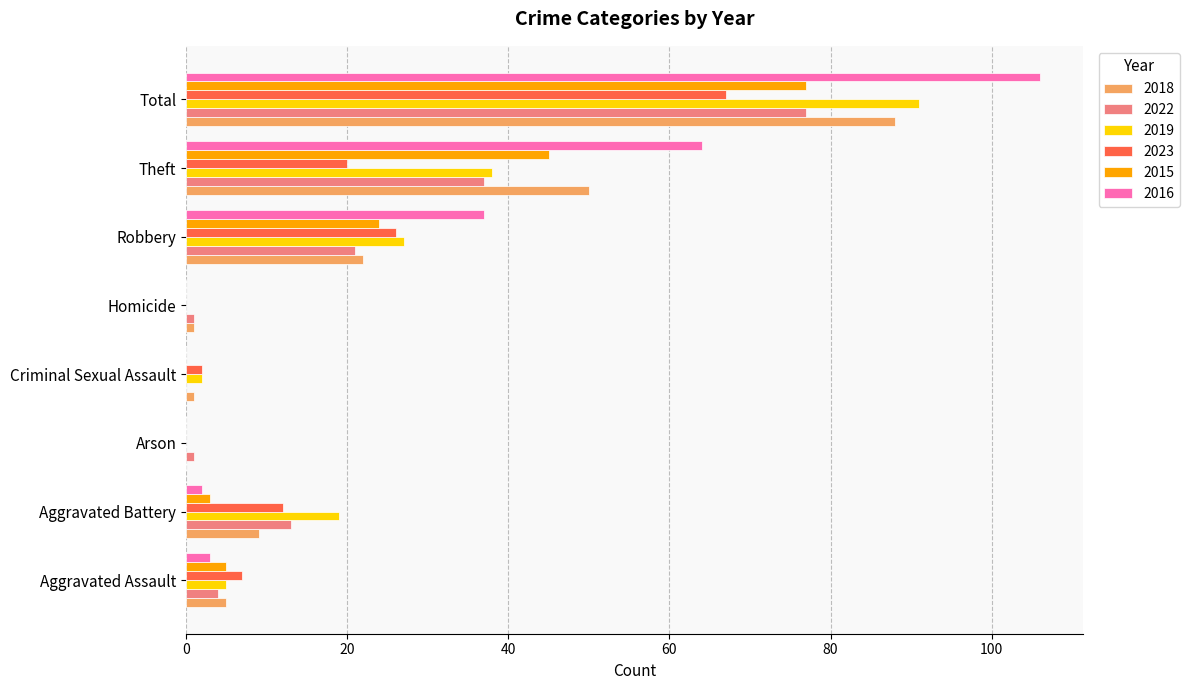

At which label does 2015 reach its peak?

Total